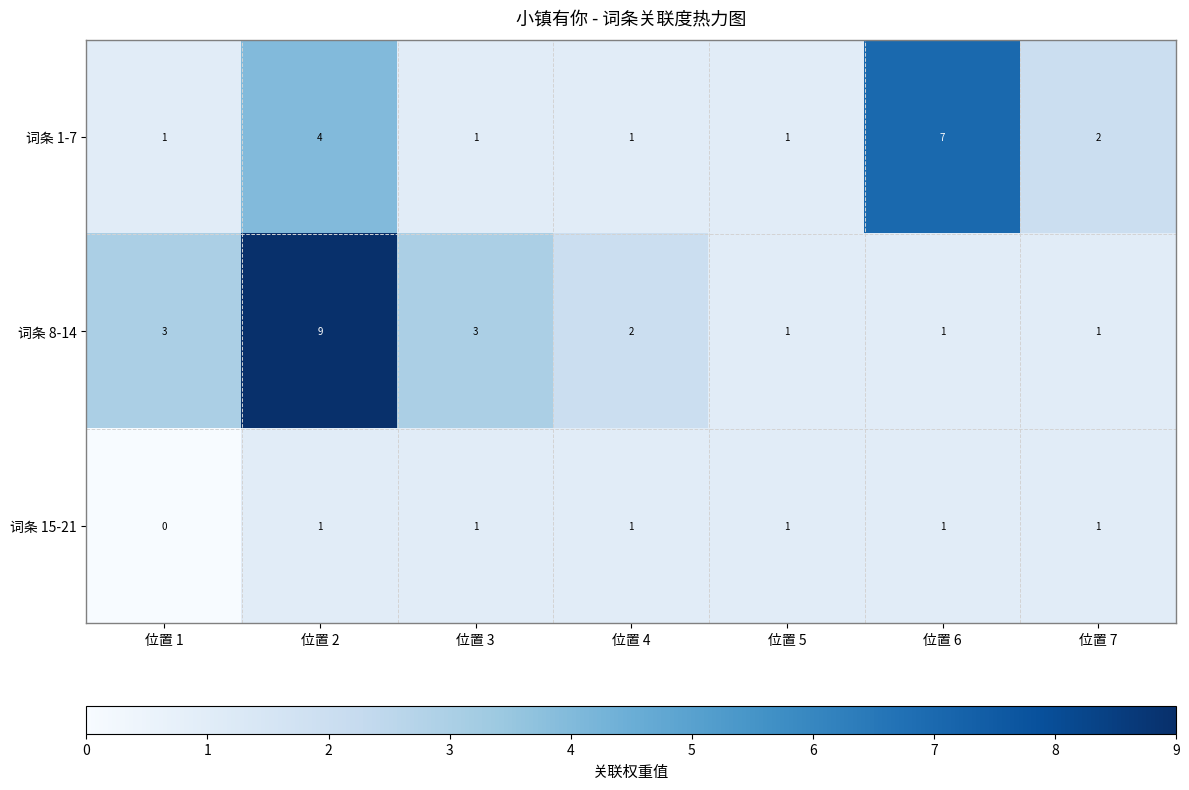

What is the highest value of the 词条 1-7 series?

7